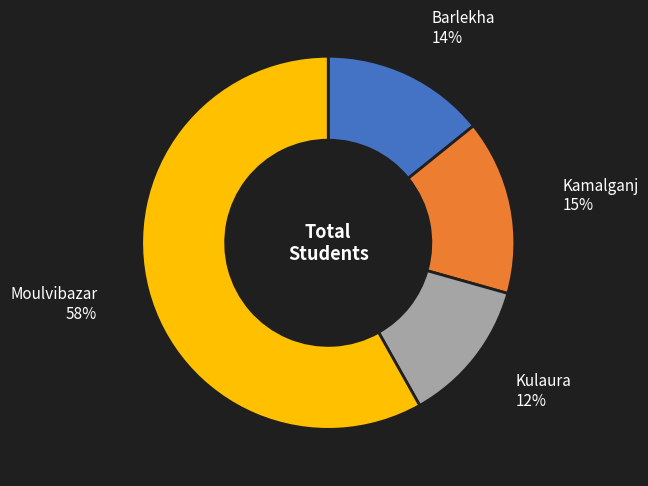

Which slice represents more than half of the pie?

Moulvibazar